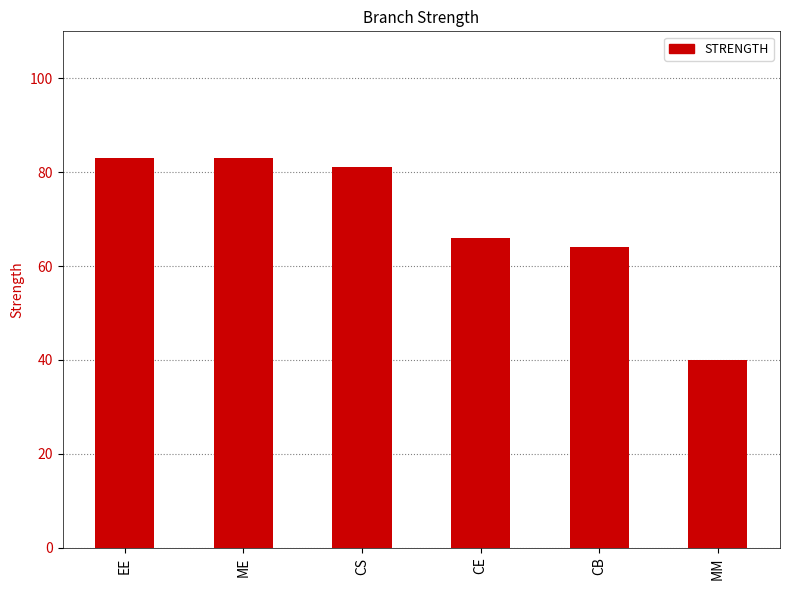

How many data points are less than 81?

3